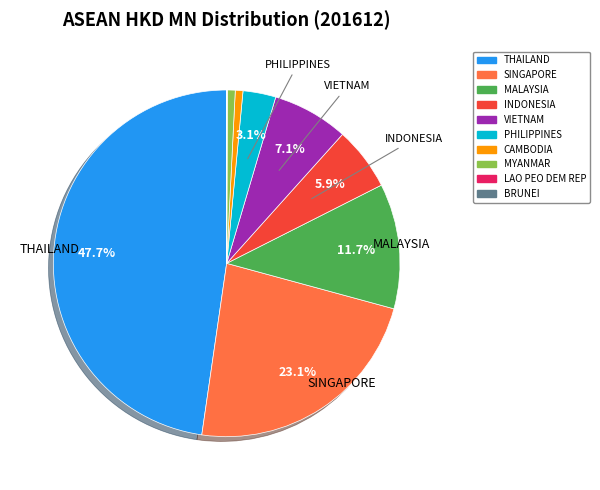

Which category has the biggest portion of the pie?

THAILAND